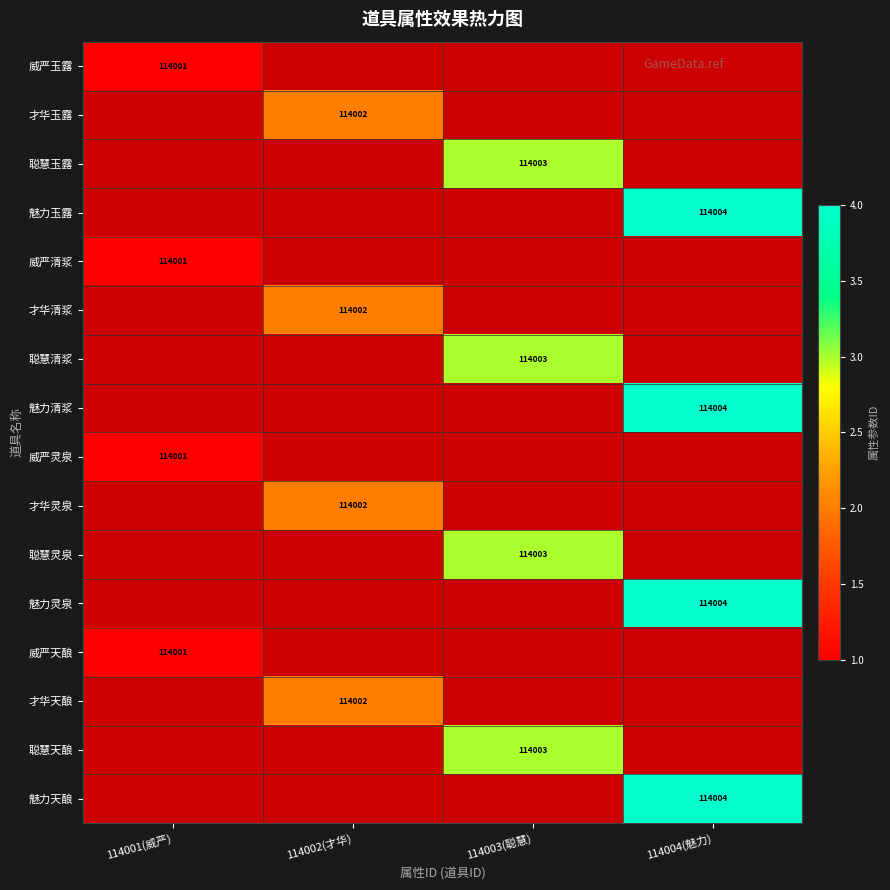

At how many categories does at least one series exceed 114003?

1